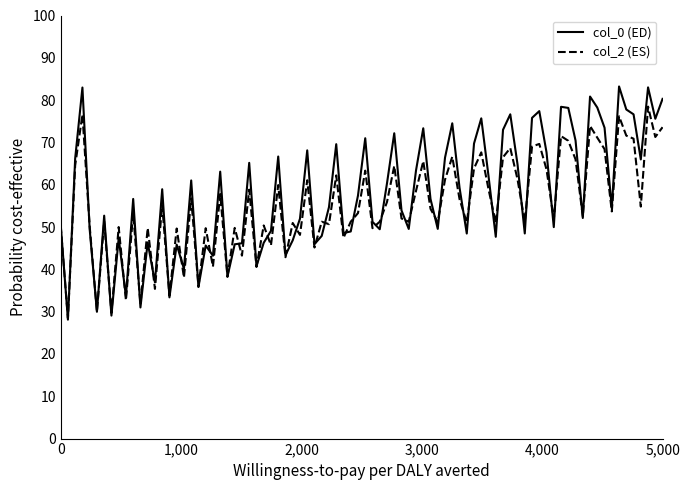

Which series has the largest range (max minus min)?

col_0 (ED)